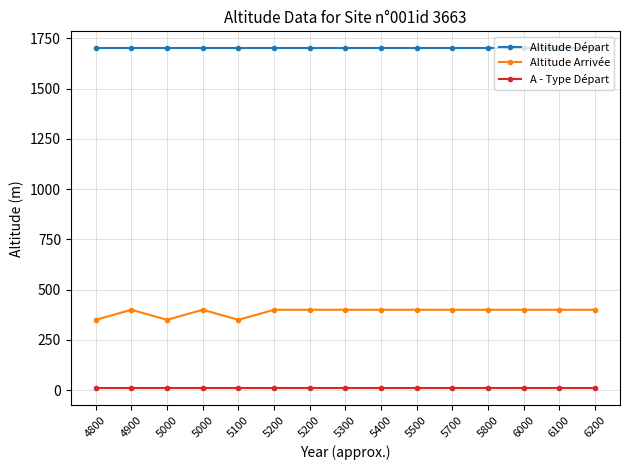

How many lines are shown in the chart?

3